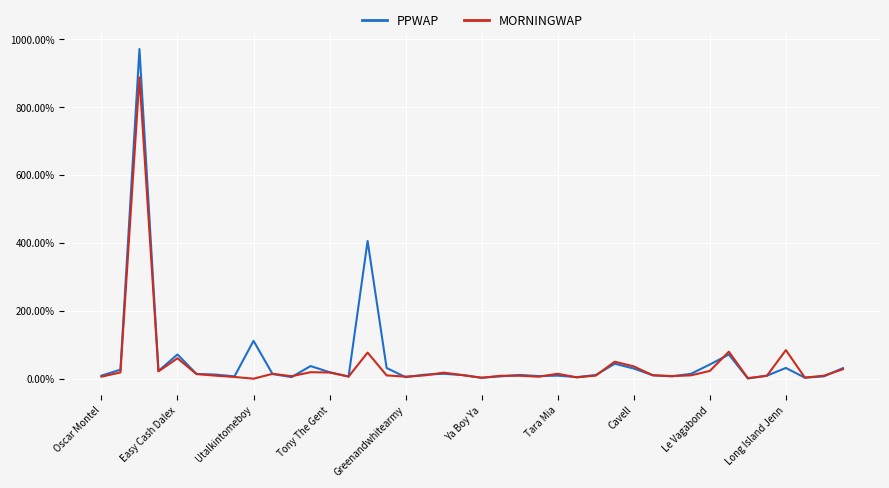

At how many categories does at least one series exceed 469?

1